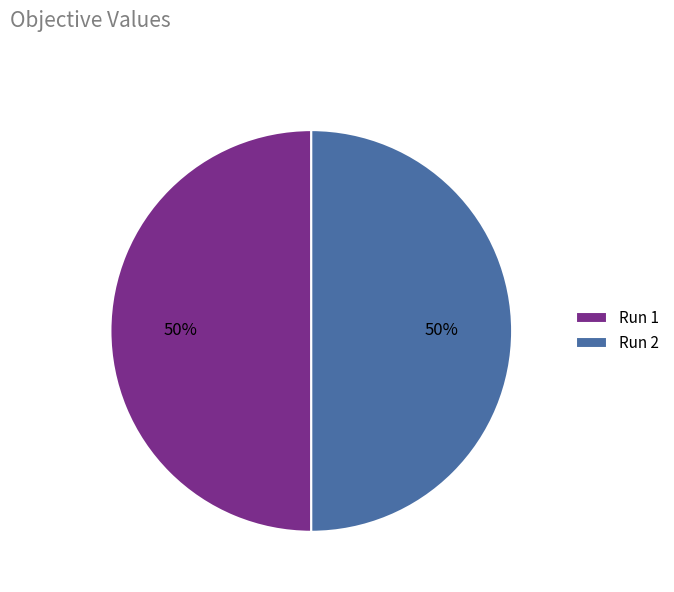

True or false: Run 2 accounts for 35% of the total.

False